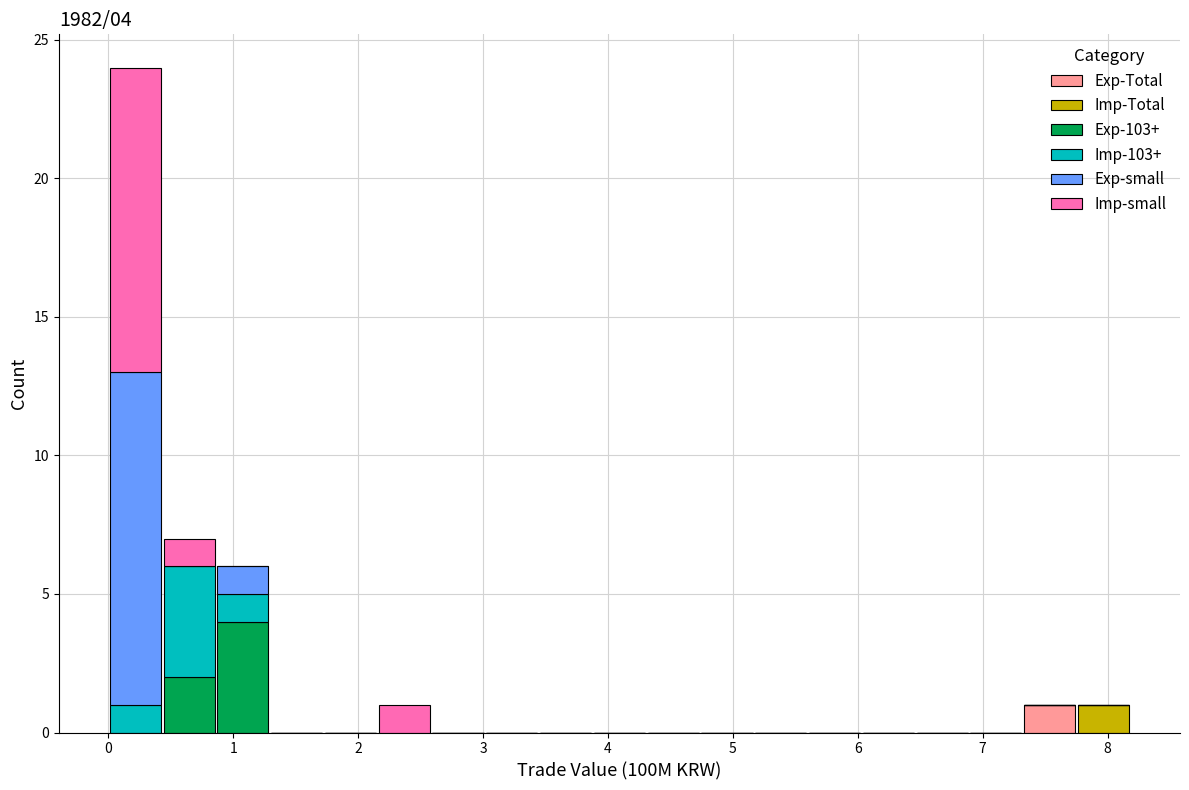

Which range on the x-axis has the tallest stacked bar (by total height)?

0.0 to 0.4